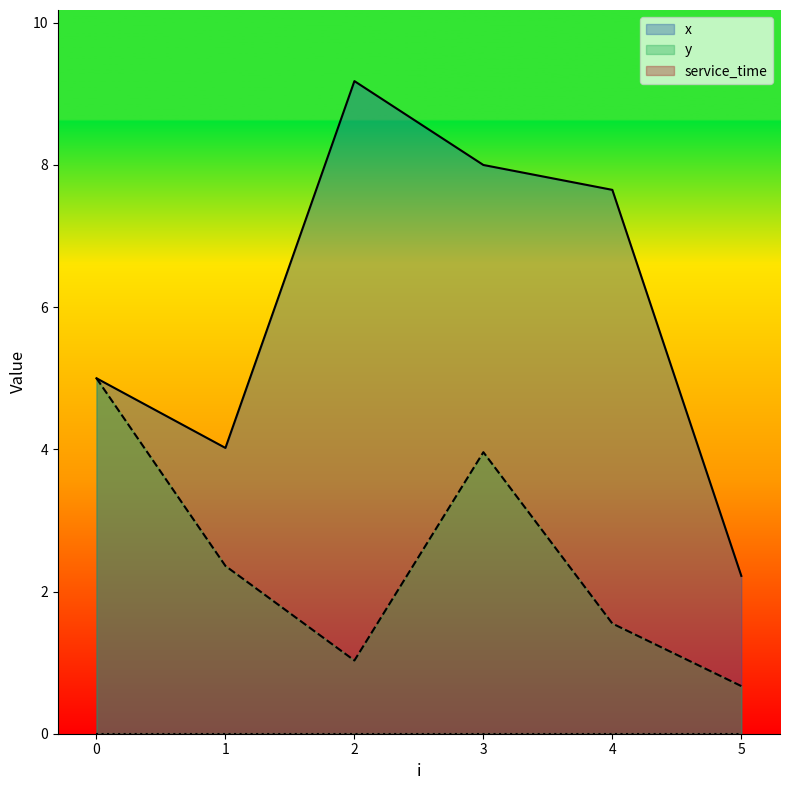

Reading left to right, list all the values displayed in this chart.

x: 5.0	4.0	9.2	8.0	7.7	2.2
y: 5.0	2.4	1.0	4.0	1.6	0.7